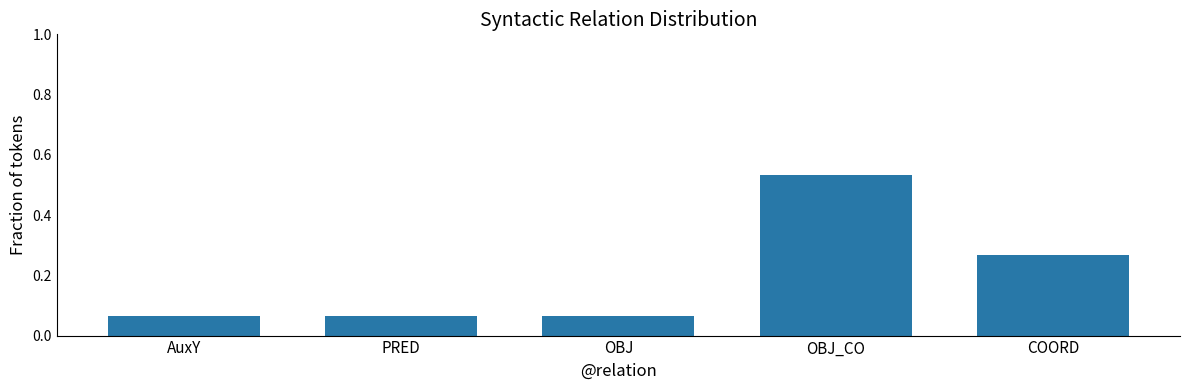

Count the values in the range 0 to 1.

5